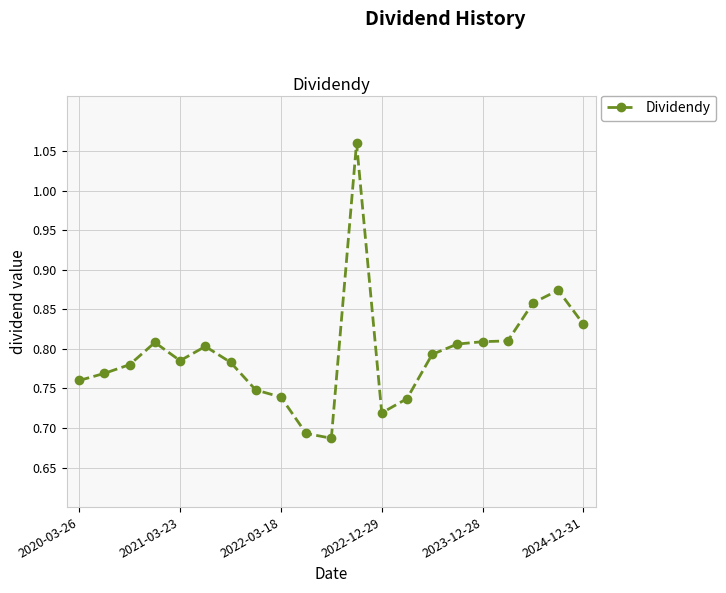

True or false: the data has more than 1 interior local peaks.

True